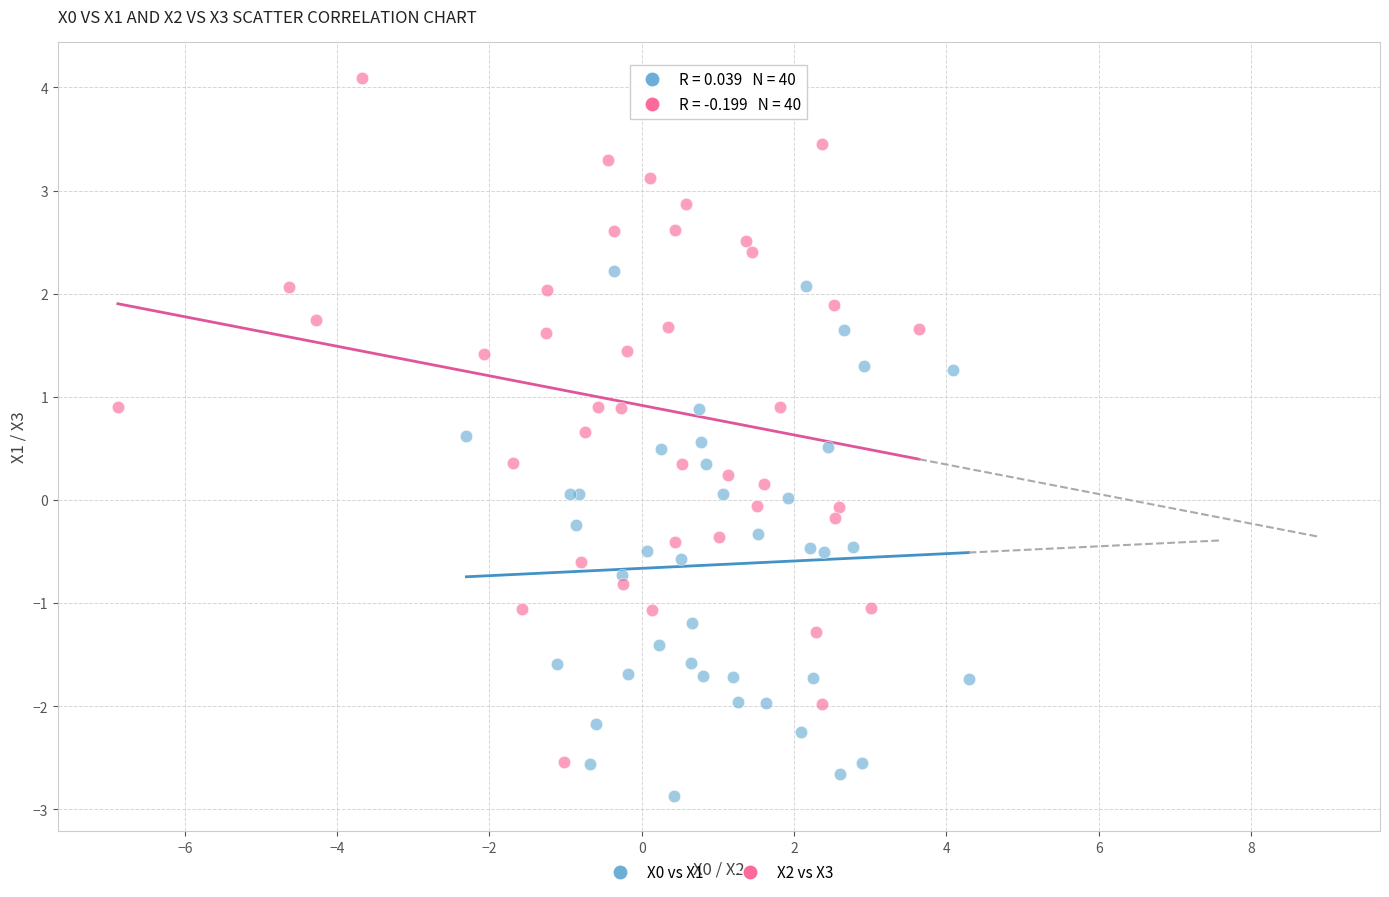

Which series has the largest Y range (max minus min)?

X2 vs X3